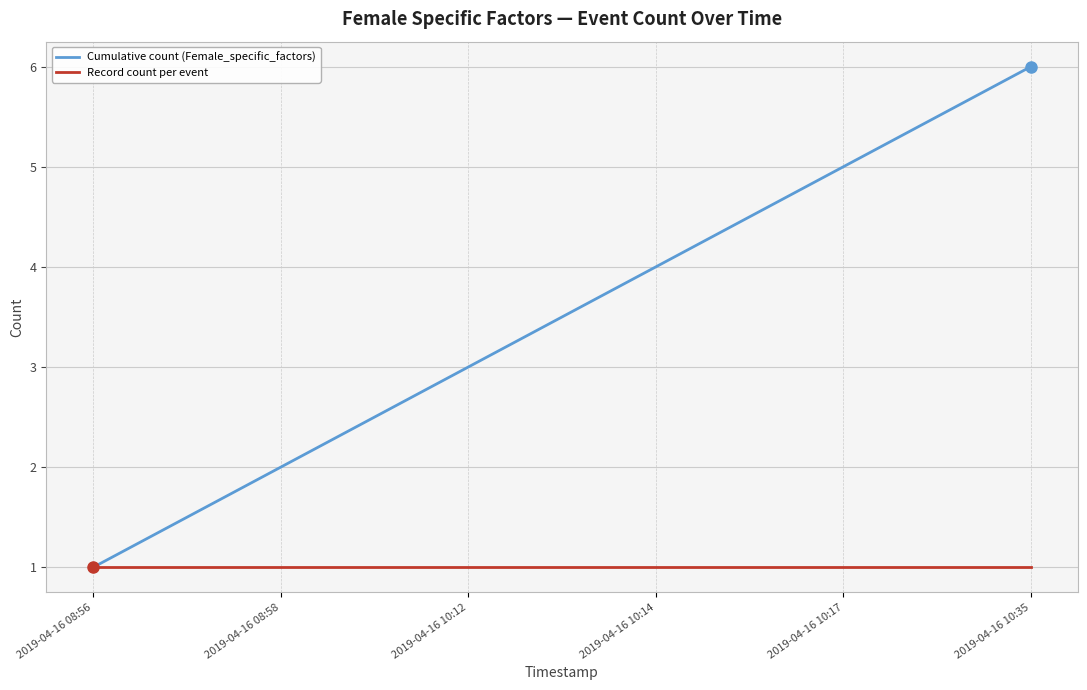

At which category does the chart reach its peak across all series?

2019-04-16 10:35